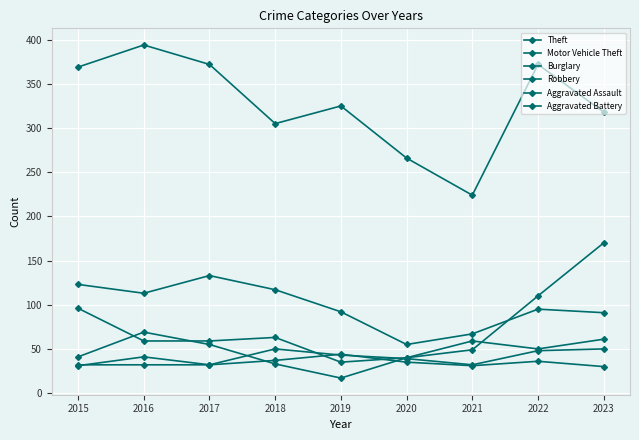

True or false: Robbery and Theft intersect in this chart.

False